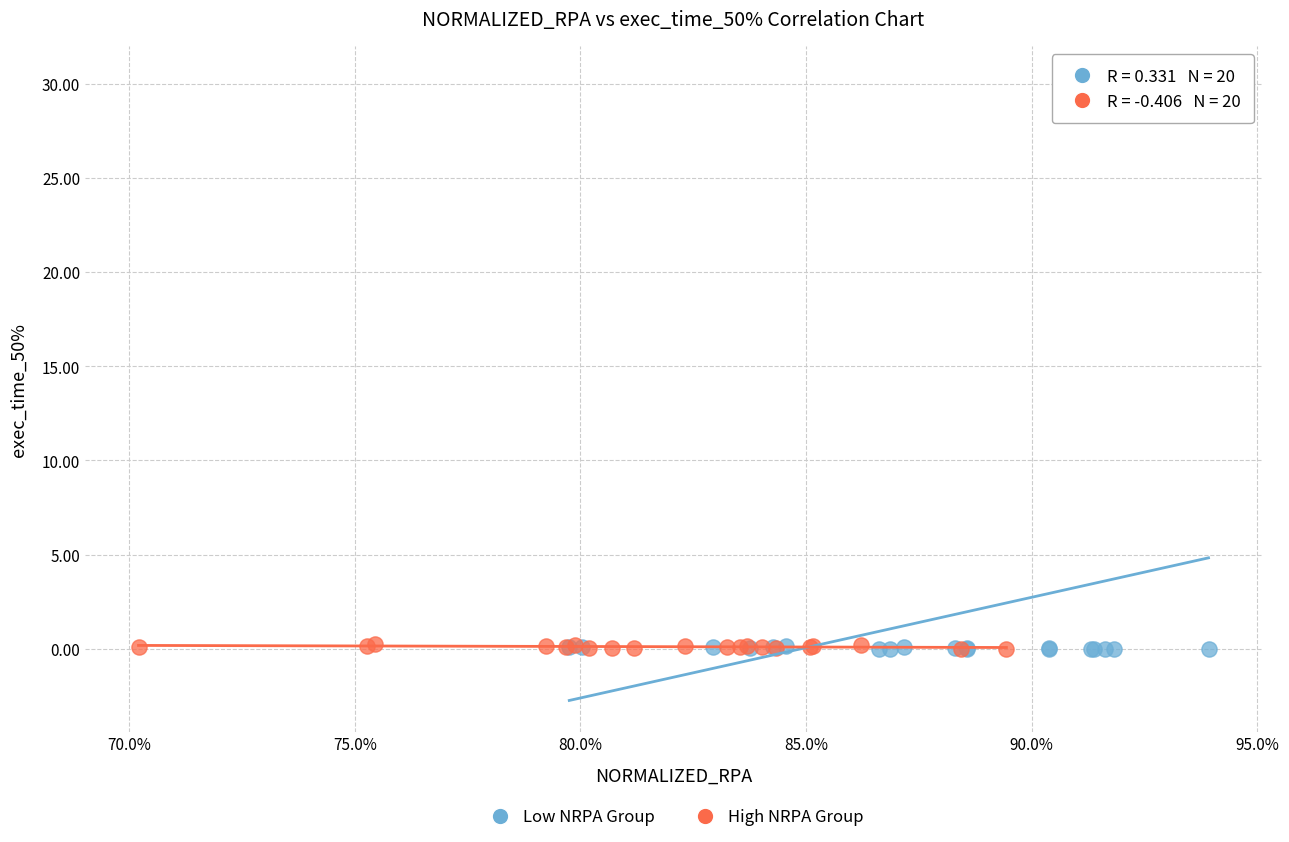

What are all the series names shown in the legend?

Low NRPA Group, High NRPA Group